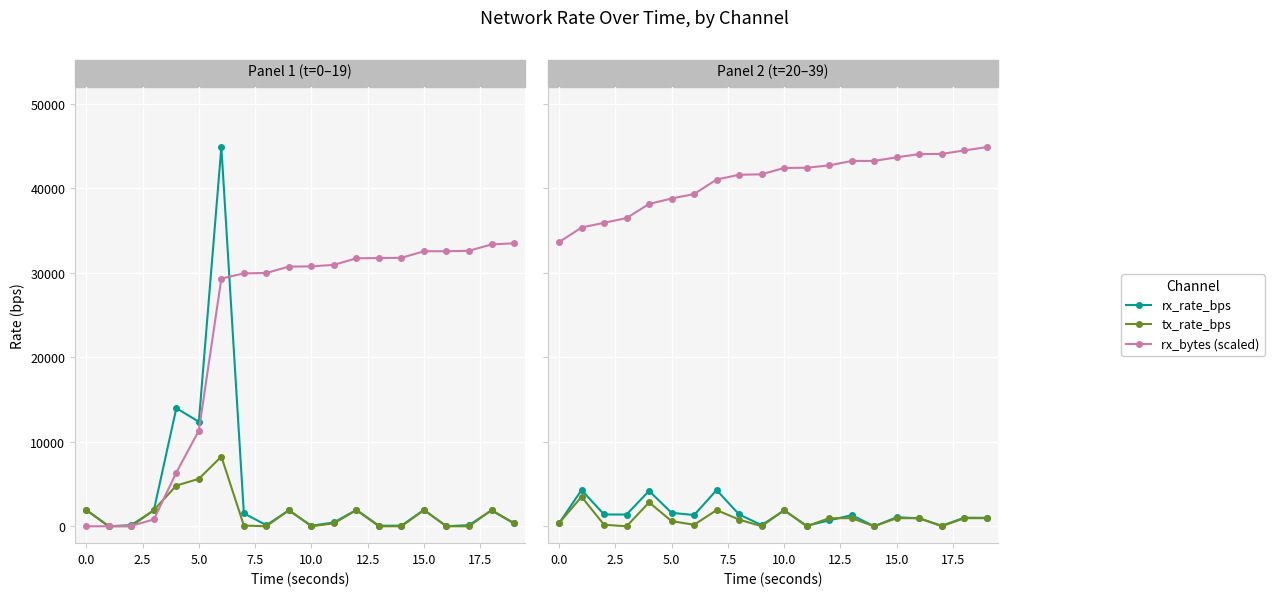

What position from the right is 12?

8